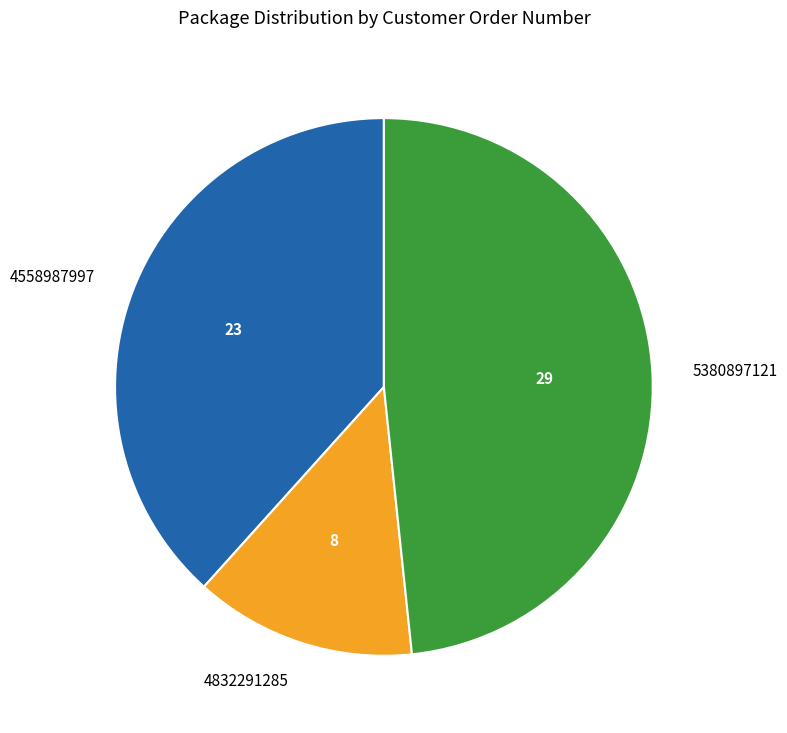

Which category has the smallest portion of the pie?

4832291285